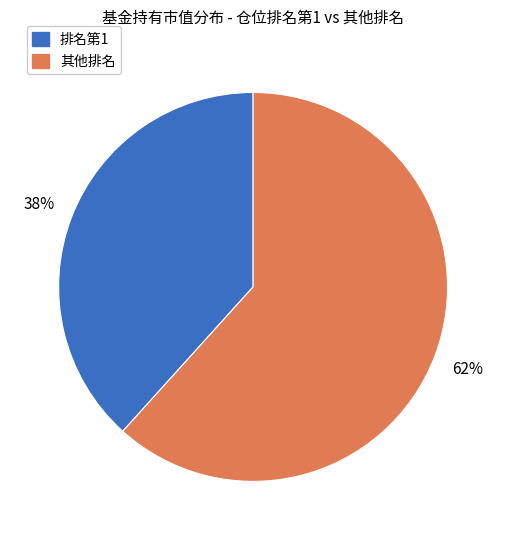

Is there any slice that represents more than half of the pie?

Yes